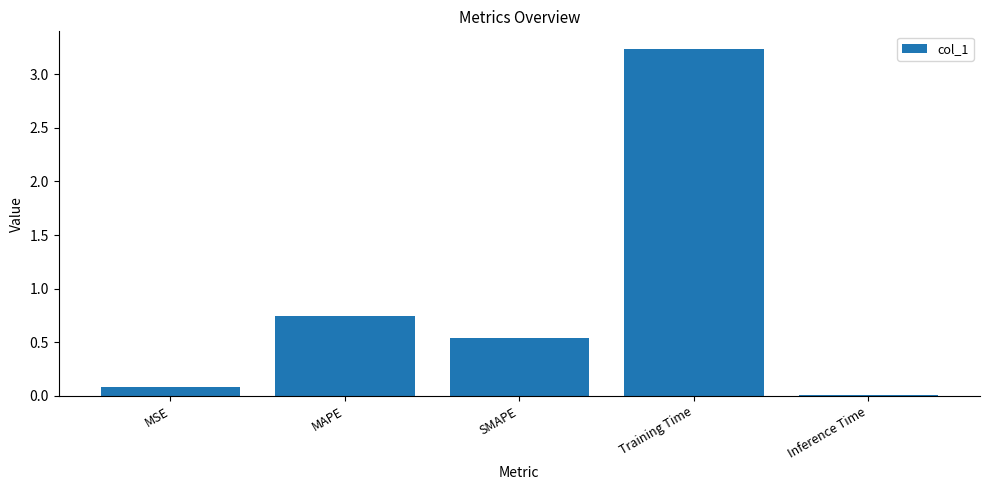

What position from the left is Training Time?

4